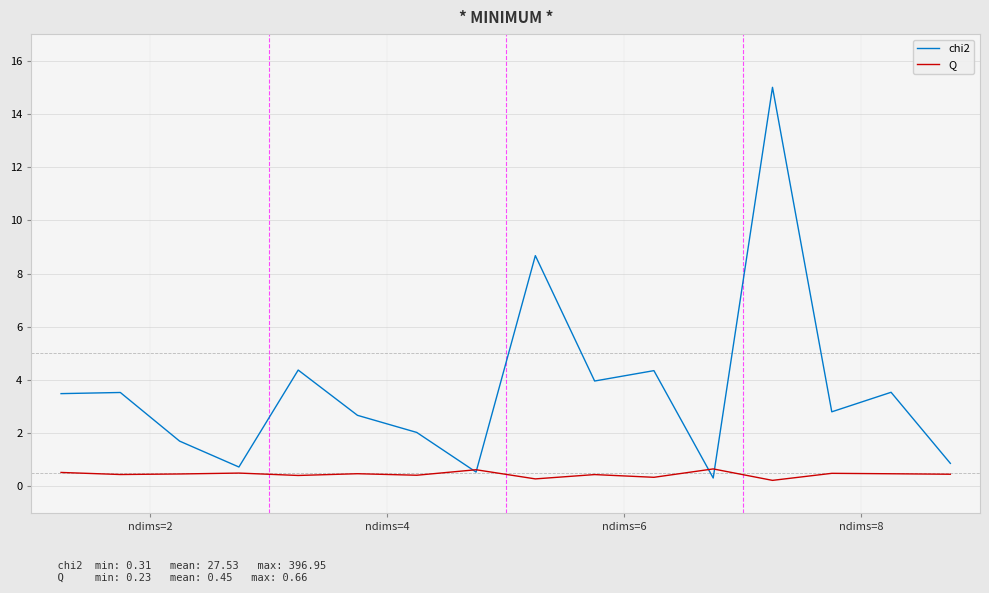

What is the maximum value for chi2?

15.0